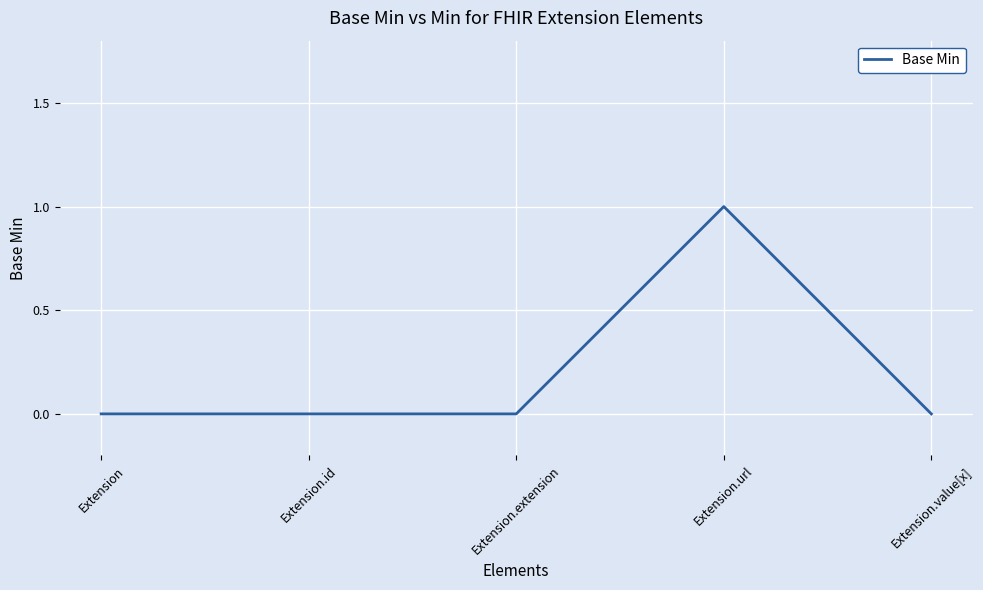

Reading left to right, list all the values displayed in this chart.

0	0	0	1	0